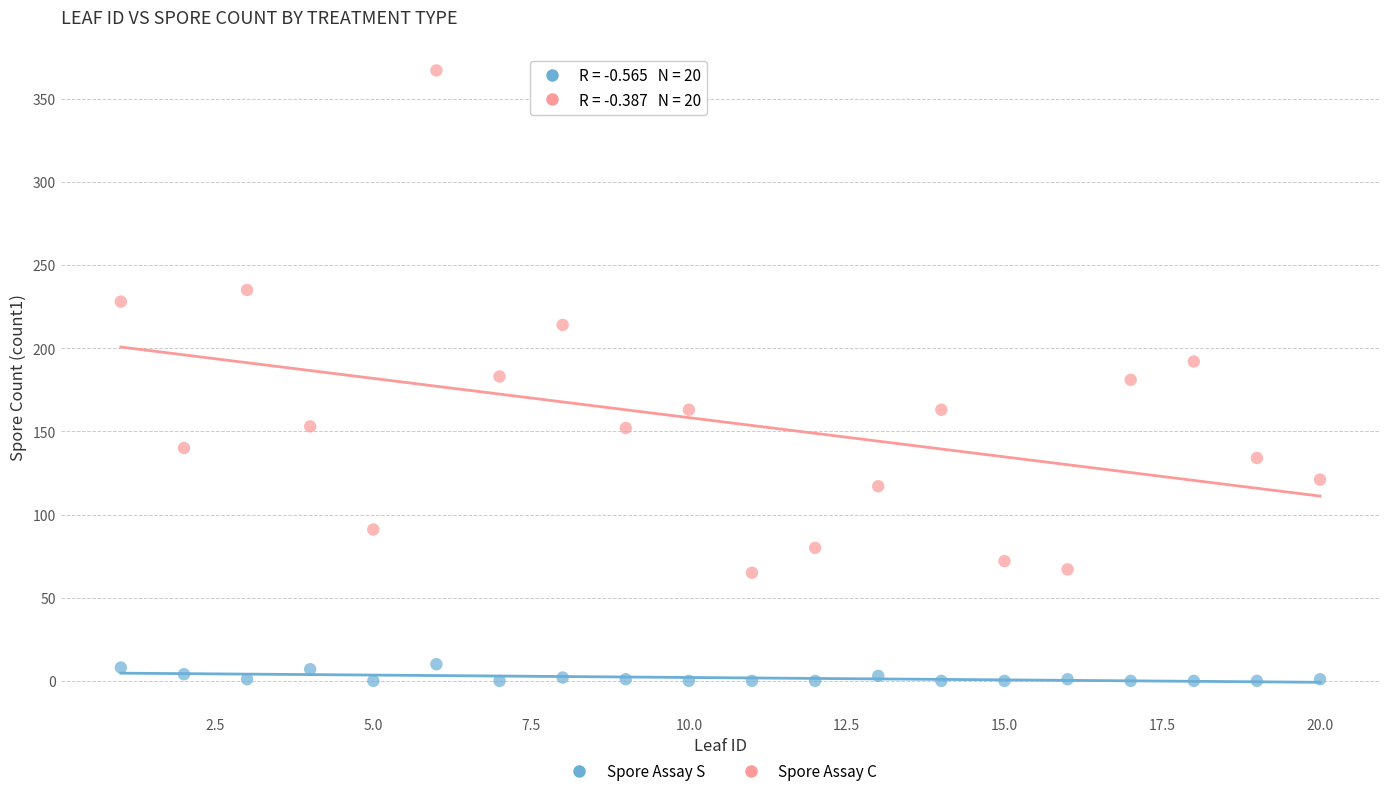

Across all data points, what is the range of Y values (max minus min)?

367